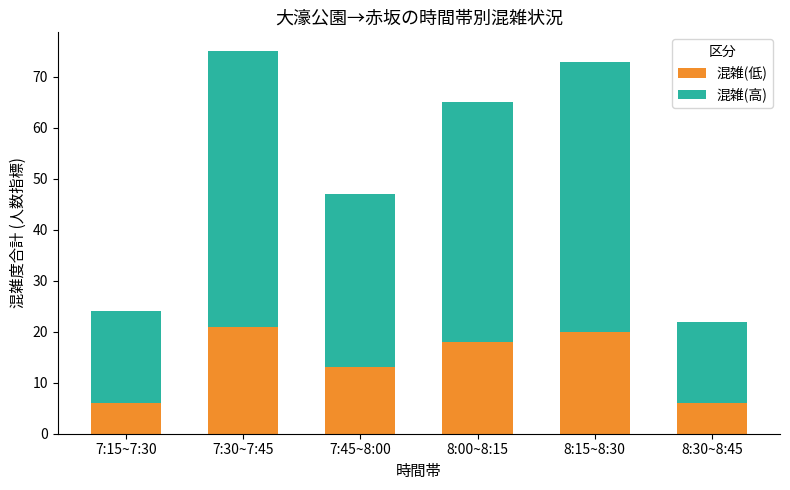

How many categories are shown in the chart?

6